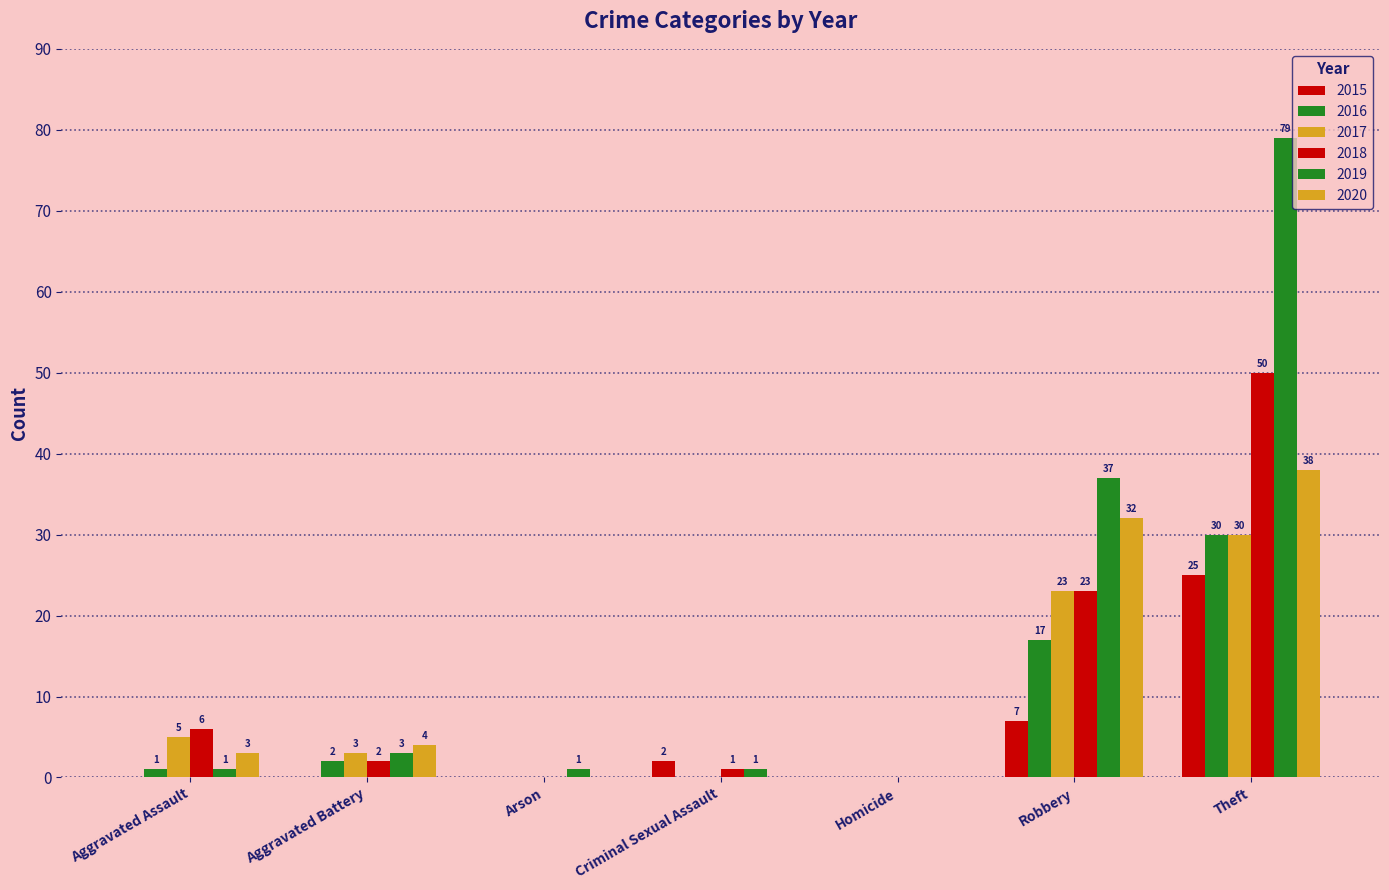

Between Robbery and Aggravated Battery, which is larger?

Robbery